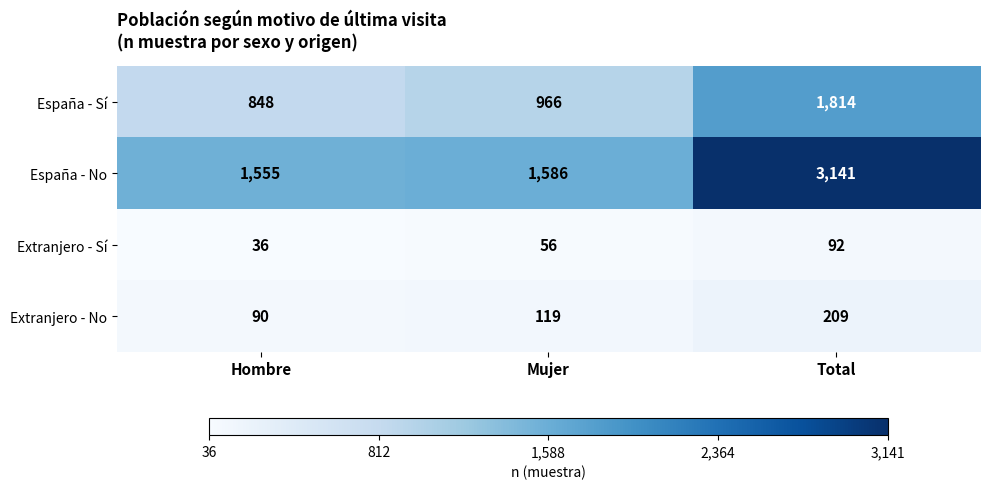

How many España - Sí values are between 848 and 1814?

3